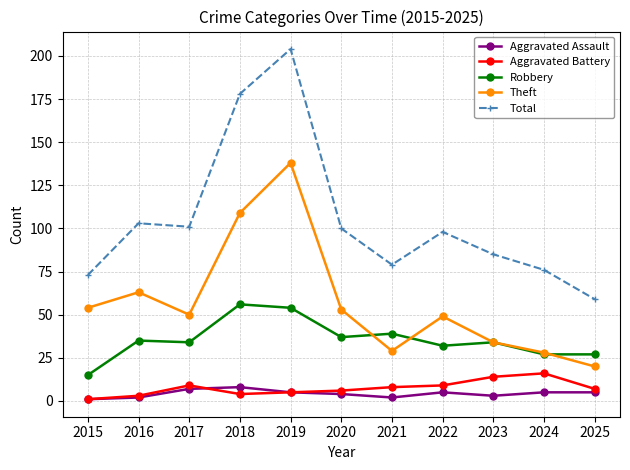

In Theft, how many points are lower than both neighbors (excluding endpoints)?

2